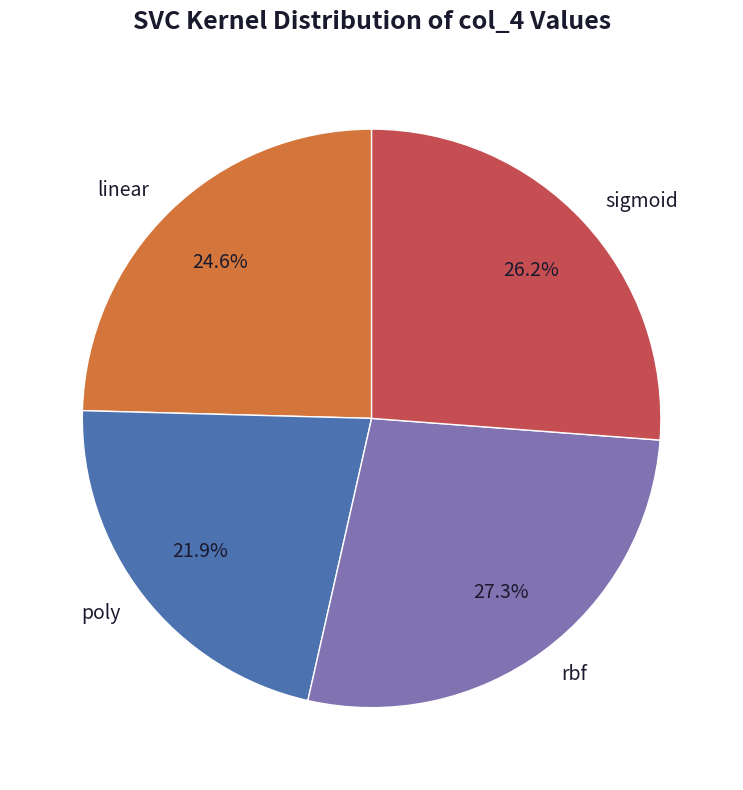

To the nearest percent, what is the average slice percentage?

25%